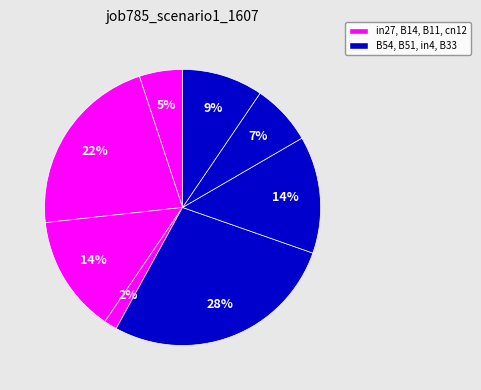

What is the smallest slice in the pie chart?

cn12